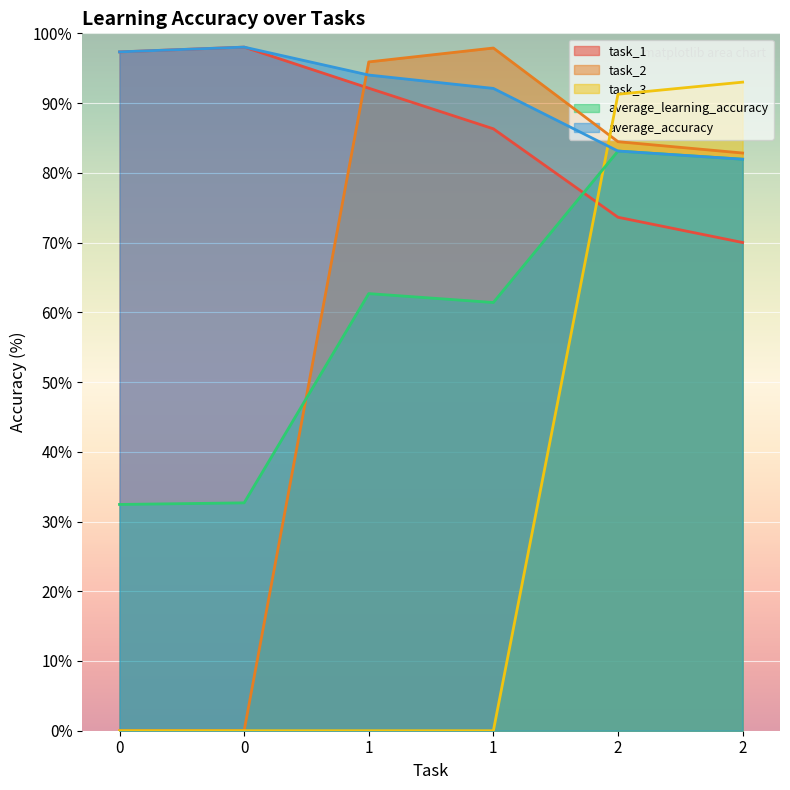

What is the approximate value of task_1 at 2?

73.6